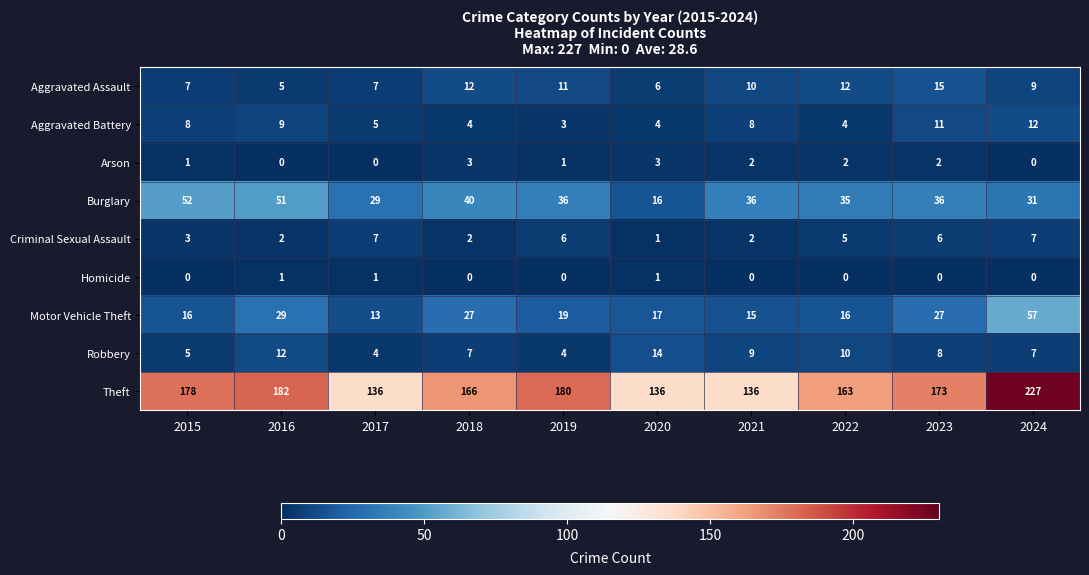

What is the average value of the Burglary series?

36